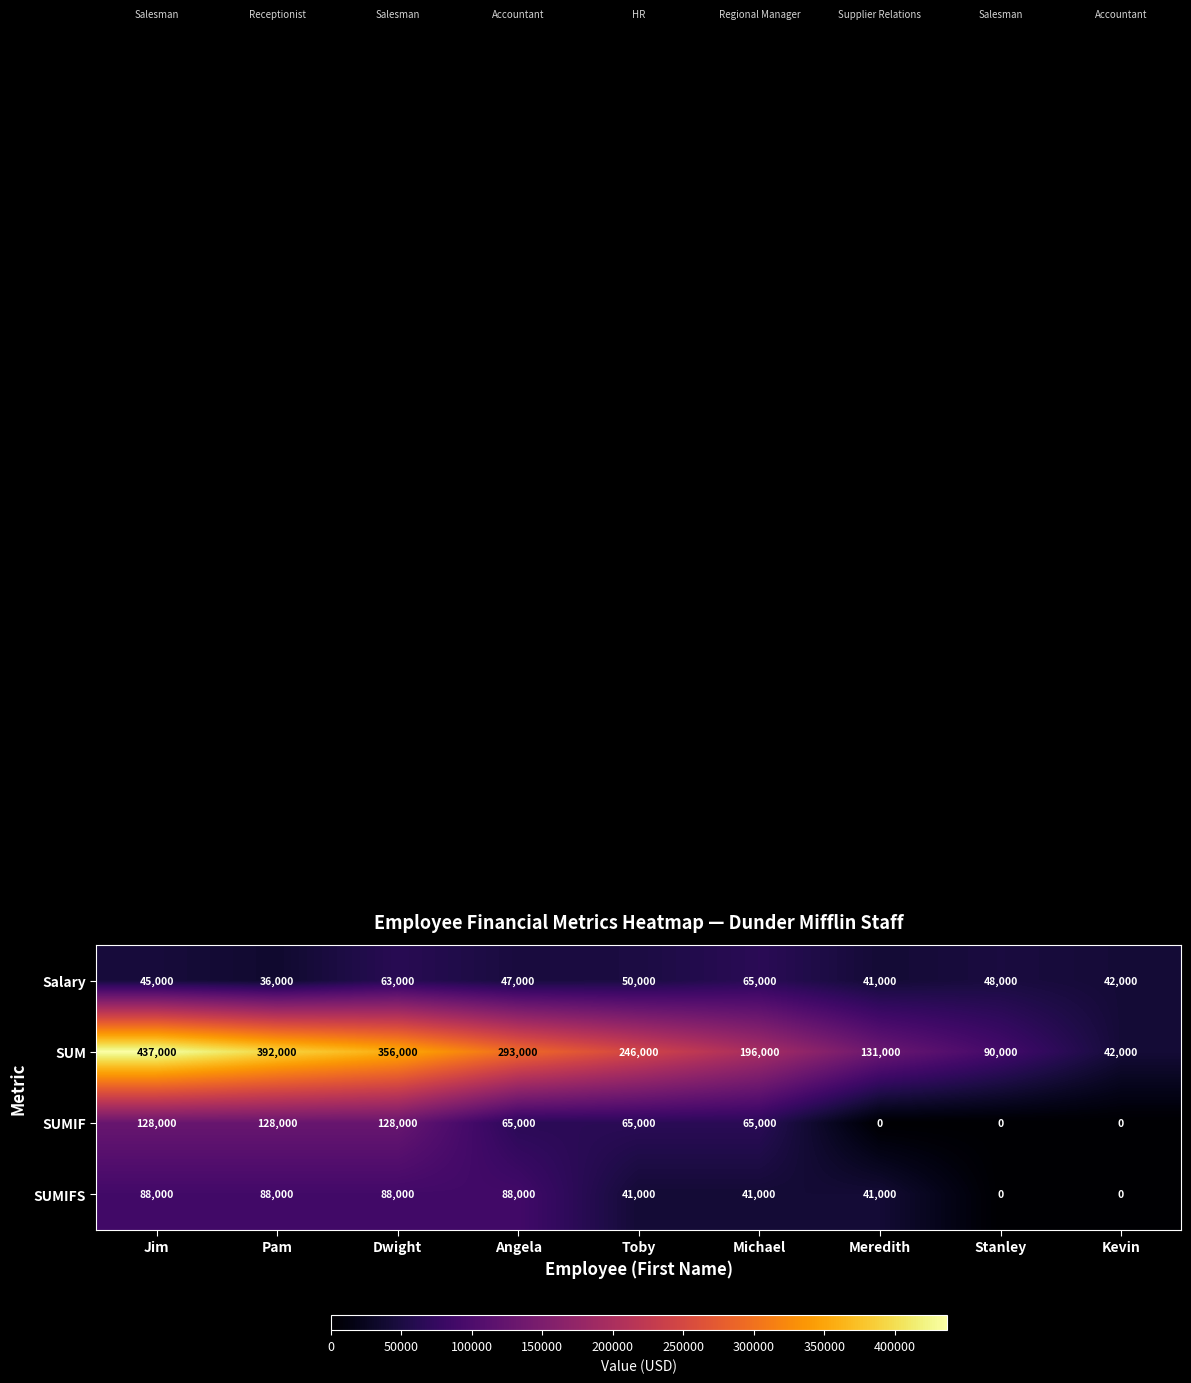

What is the maximum value shown in the chart?

437000